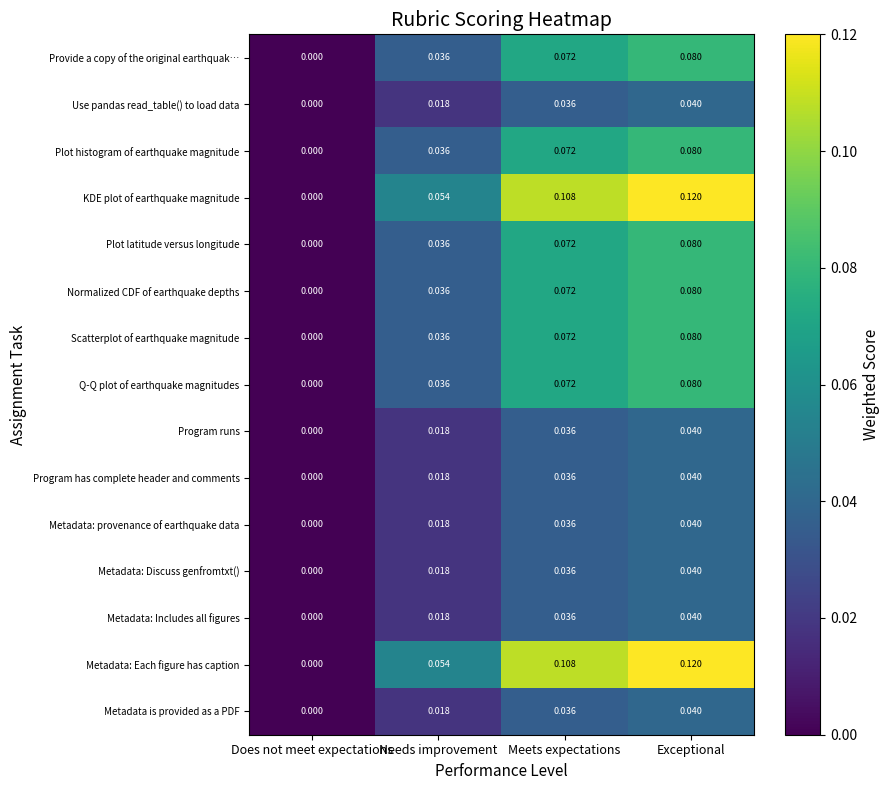

Is the value of Metadata is provided as a PDF at Exceptional greater than the value of Plot latitude versus longitude at Meets expectations?

No